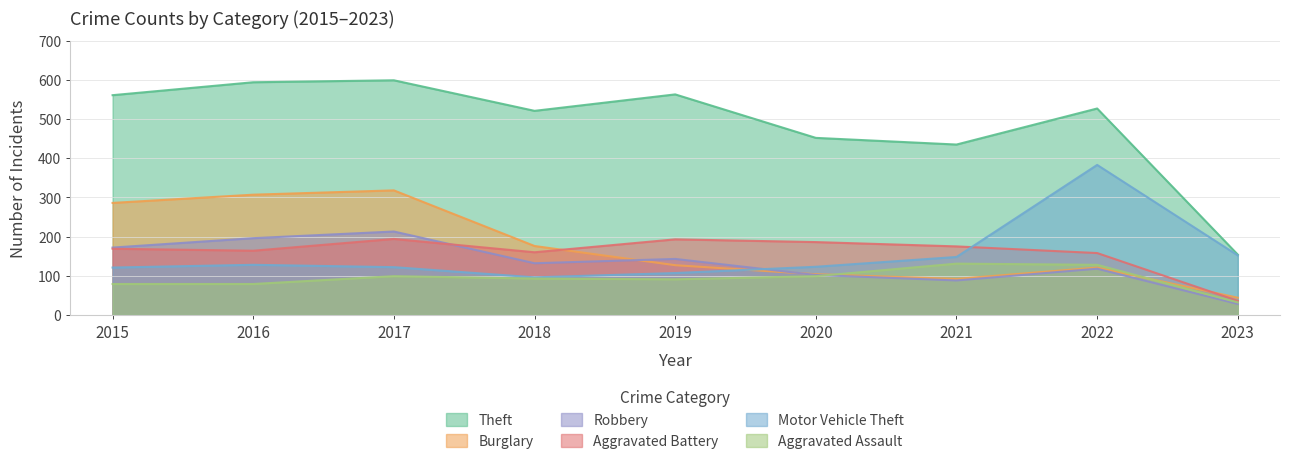

What is the sum of the Aggravated Battery values at 2021 and 2018?

335